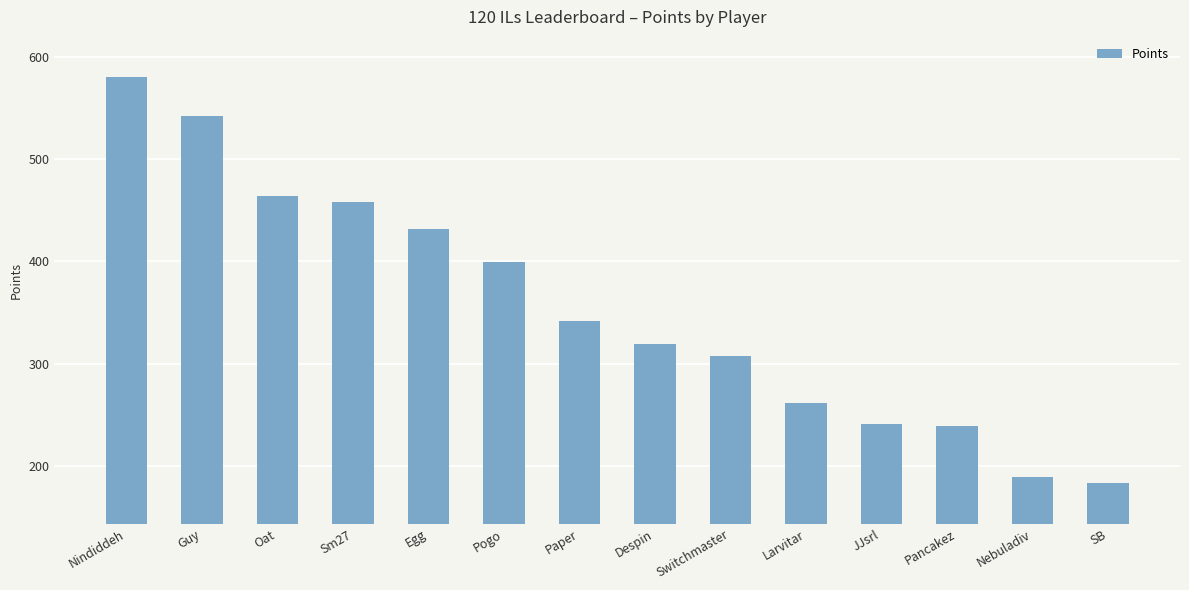

What is the value of the 4th bar from the left?

458